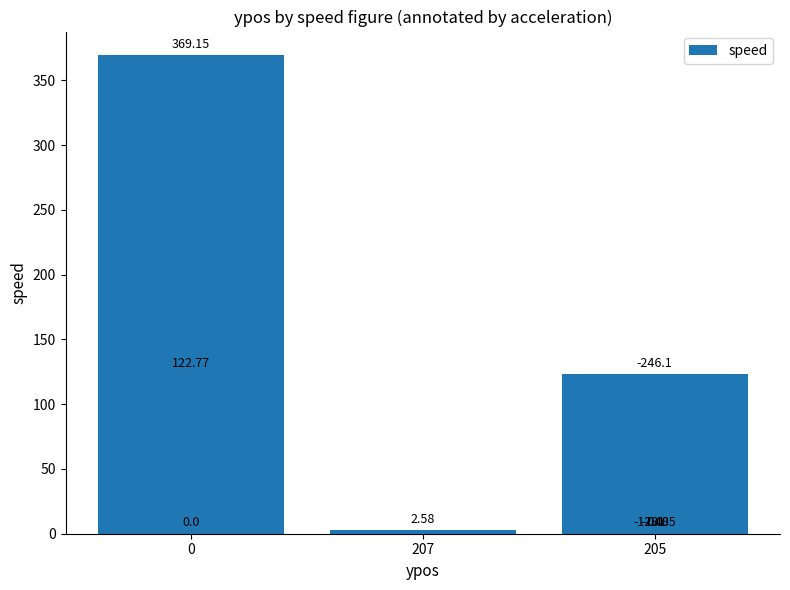

How many series are shown in this chart?

1